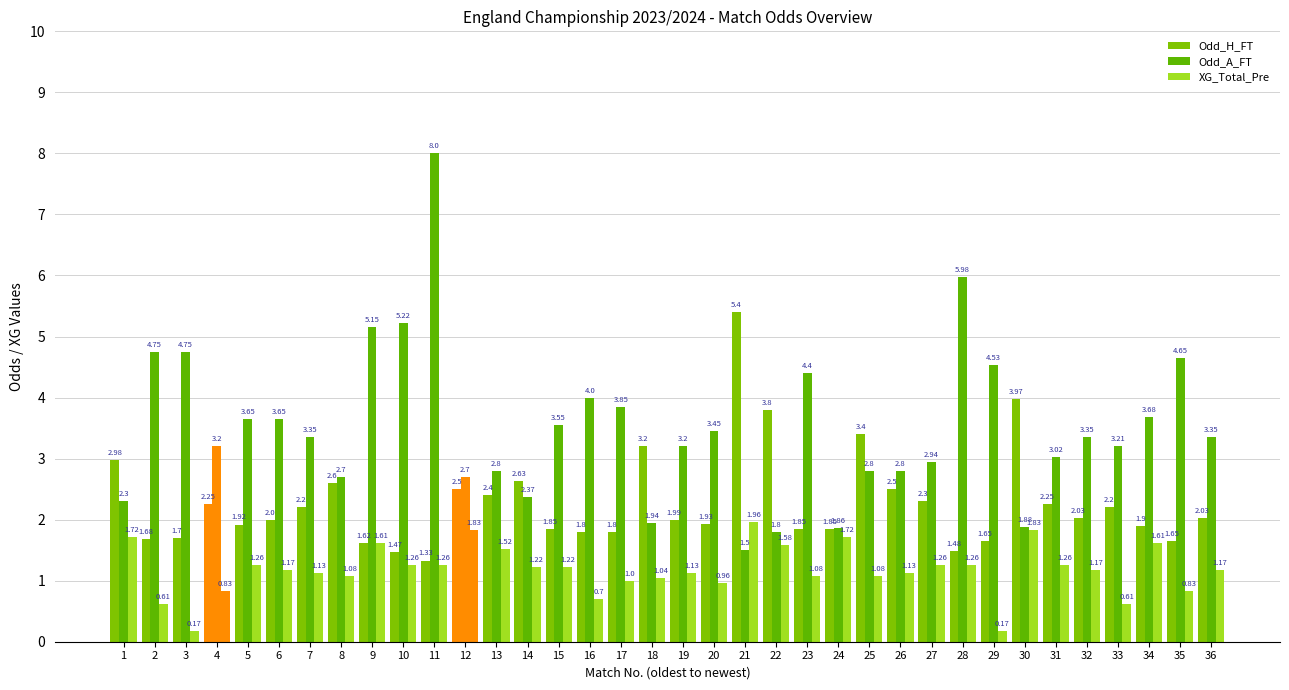

What is the smallest value displayed?

0.2